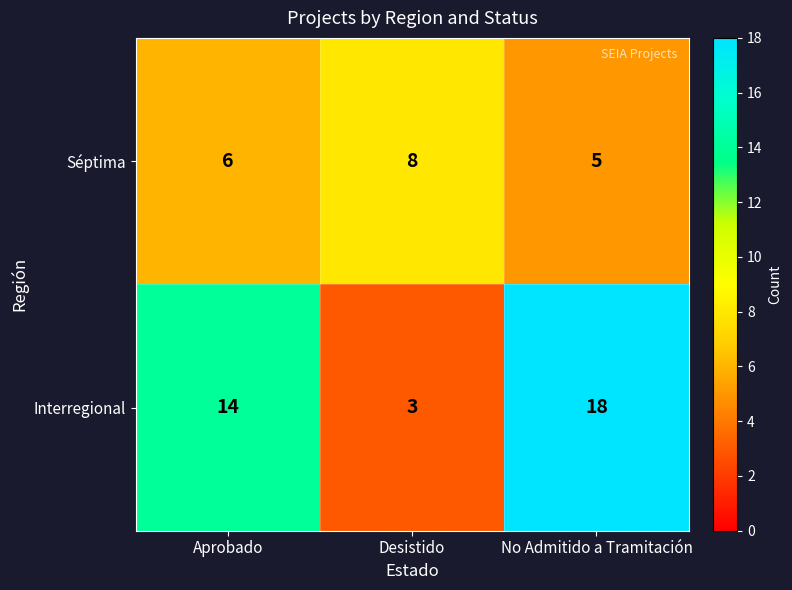

Is it true that Interregional equals 4 at No Admitido a Tramitación?

False